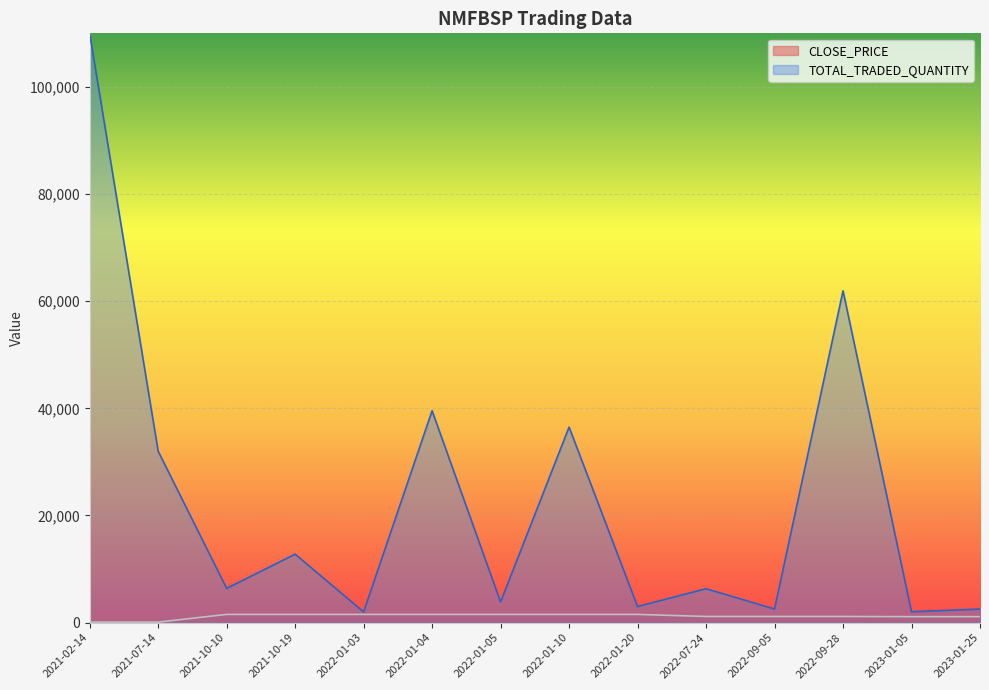

What position from the left is 2022-01-10?

8